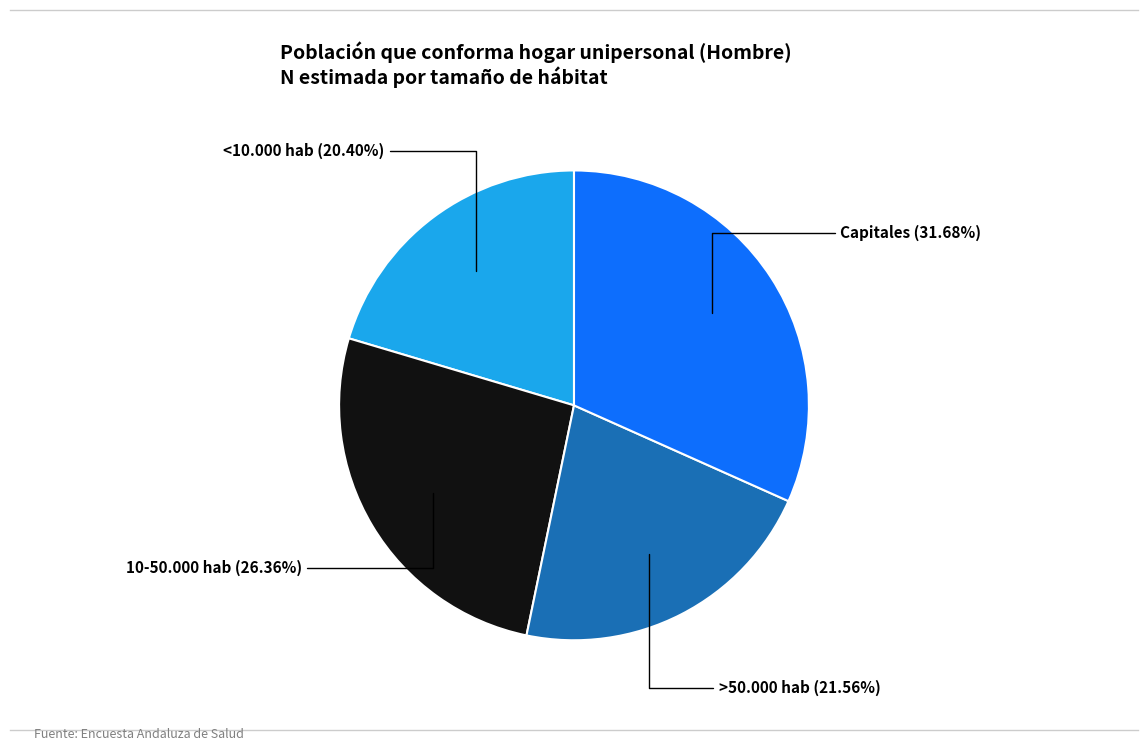

How many segments does this pie chart have?

4